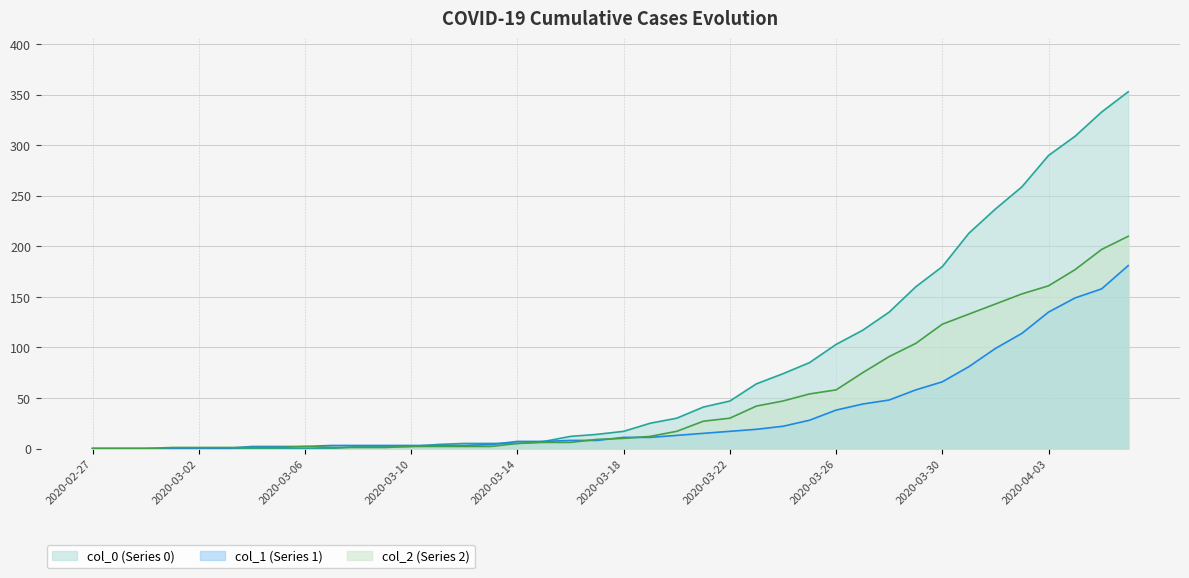

How many lines are shown in the chart?

3